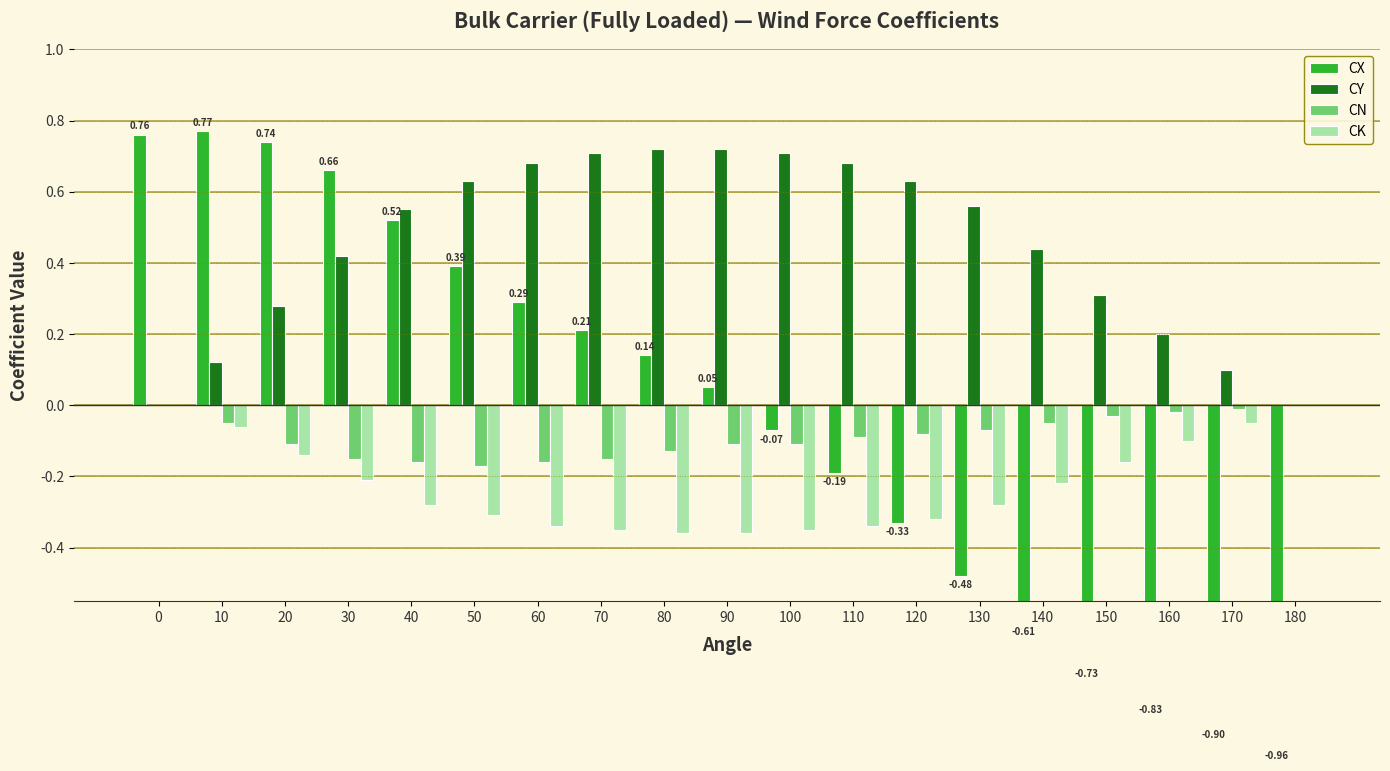

What is the value of the CY bar at the 13th from the left?

0.6